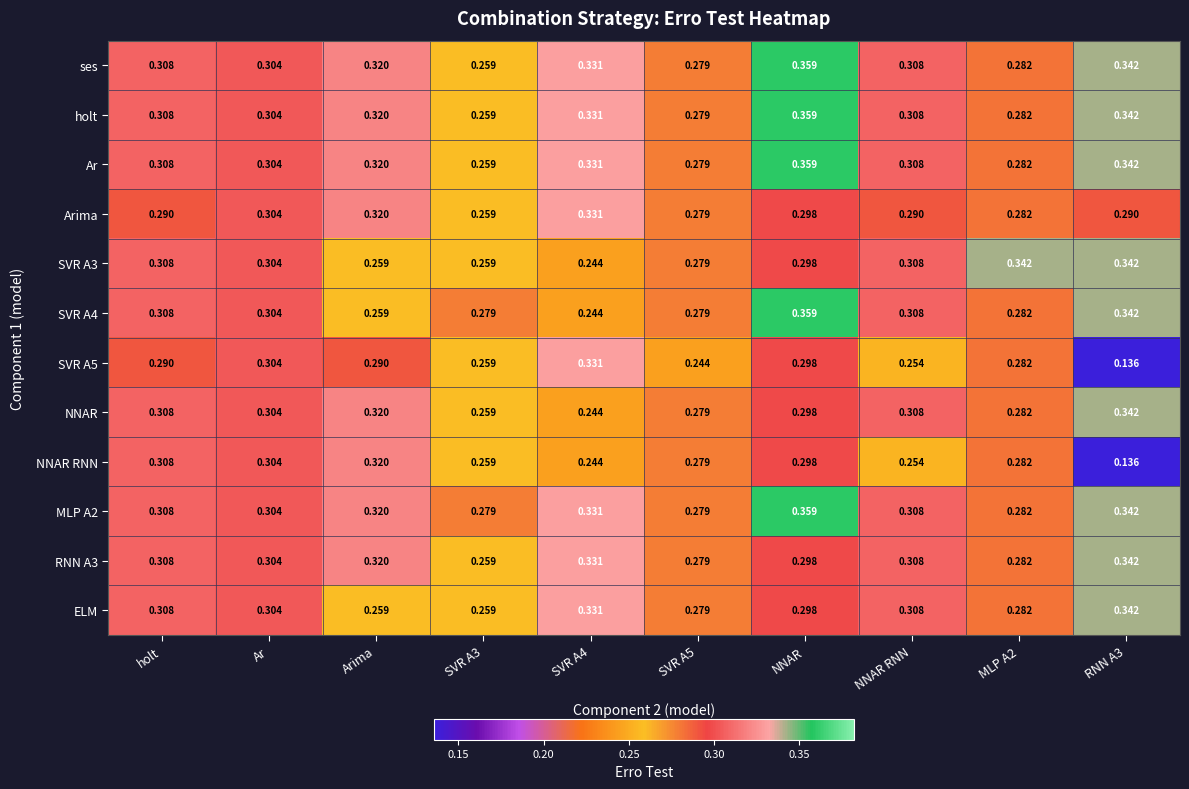

Is the value of holt at RNN A3 greater than the value of ses at Ar?

Yes